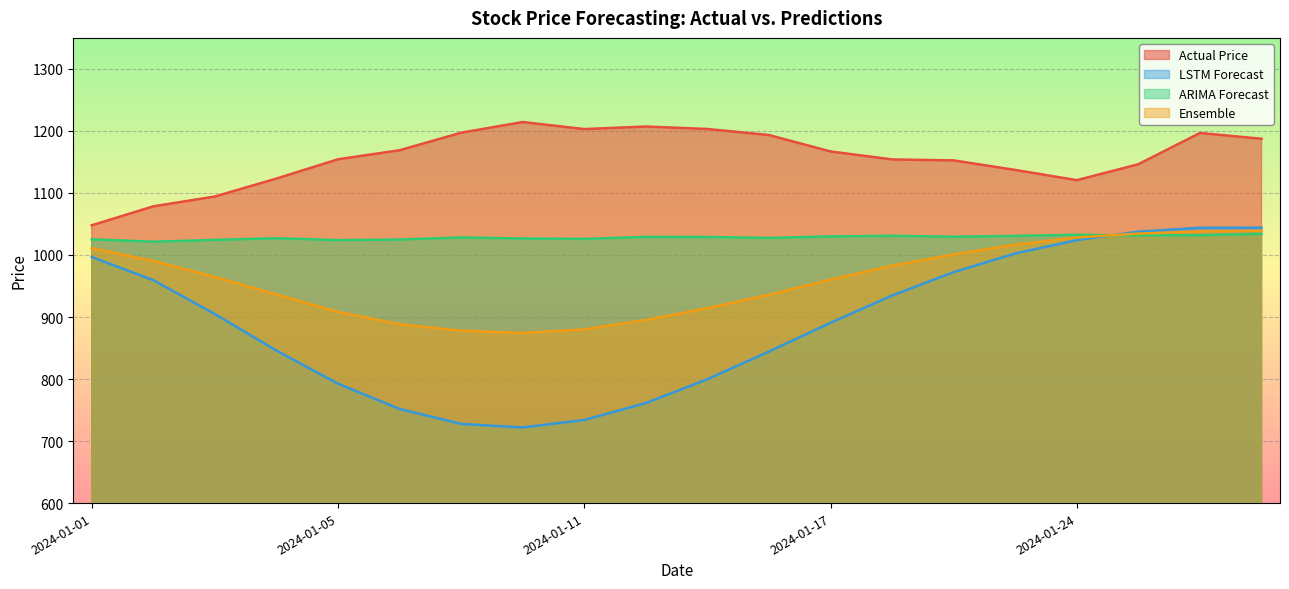

How many intersections are there between Ensemble and ARIMA Forecast?

1